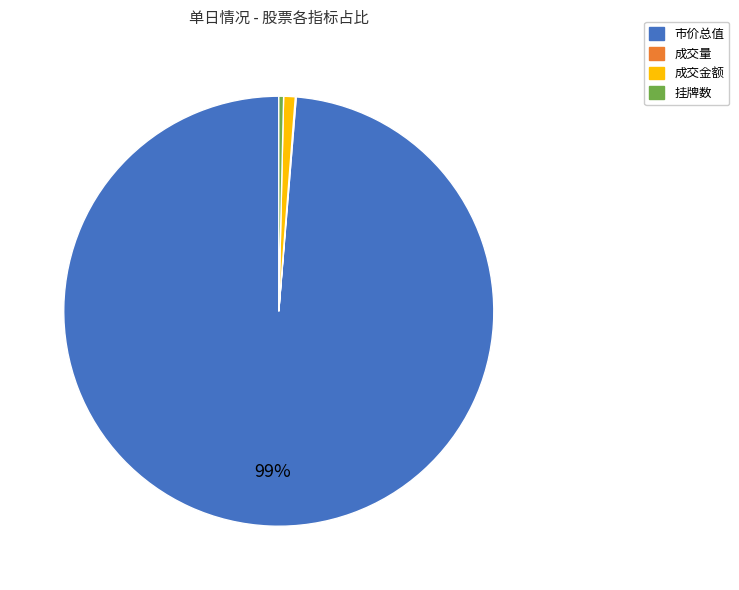

To the nearest percent, what is the difference between the 成交金额 and 市价总值 slice percentages?

98%